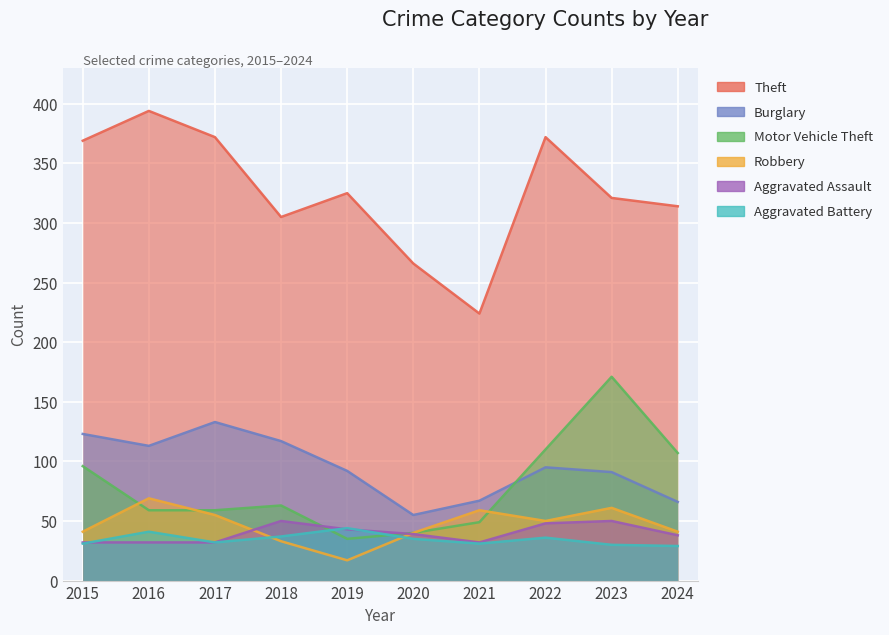

How many lines are shown in the chart?

6